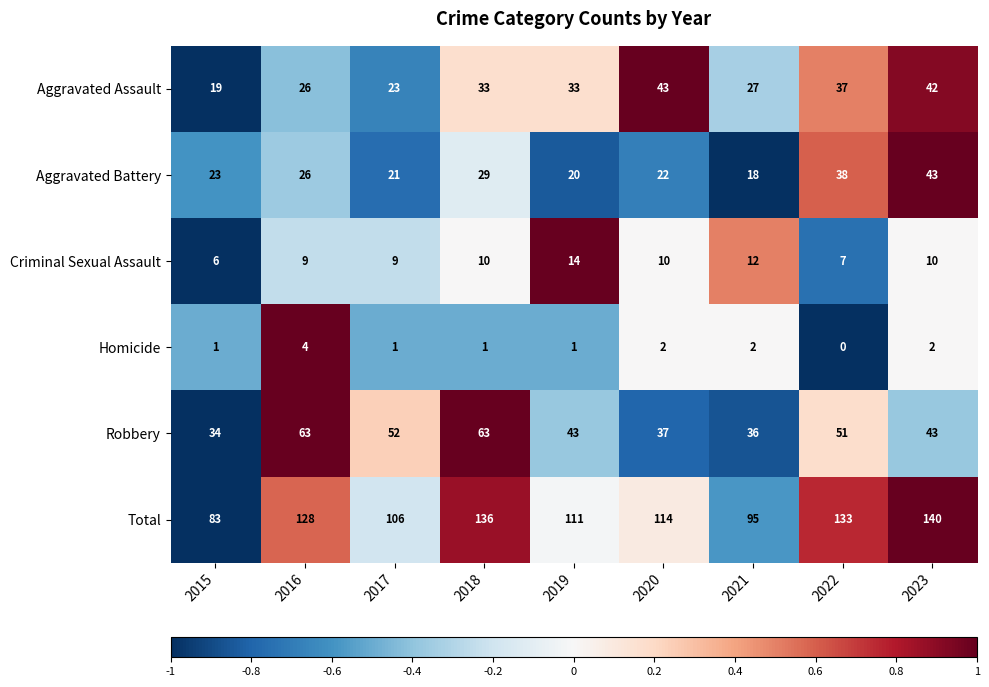

Between 2015 and 2017, which series saw the biggest shift?

Total